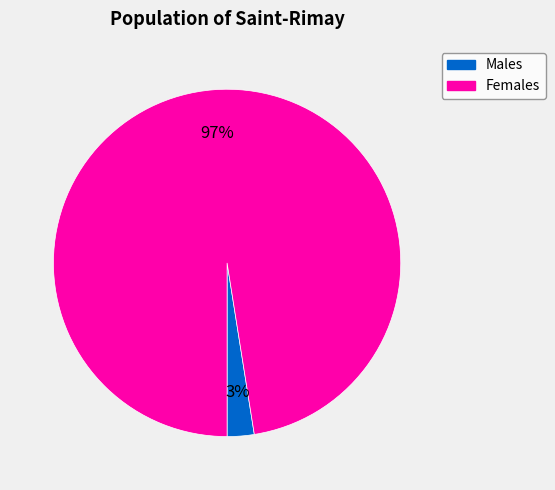

Is there a majority slice in this chart?

Yes